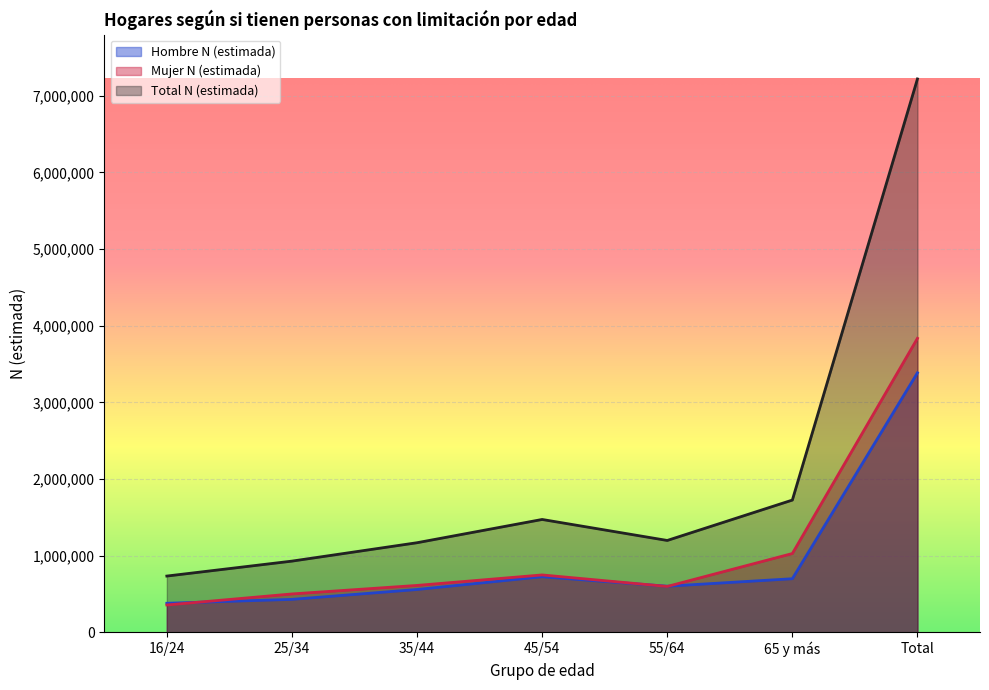

What is the sum of all Mujer N (estimada) values?

7671161